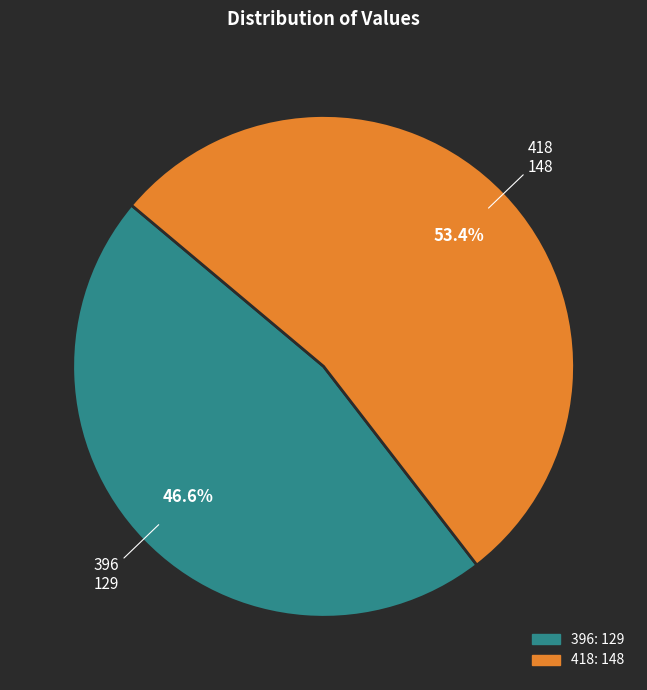

Approximately how many times larger is the value at 396 compared to 418?

0.9